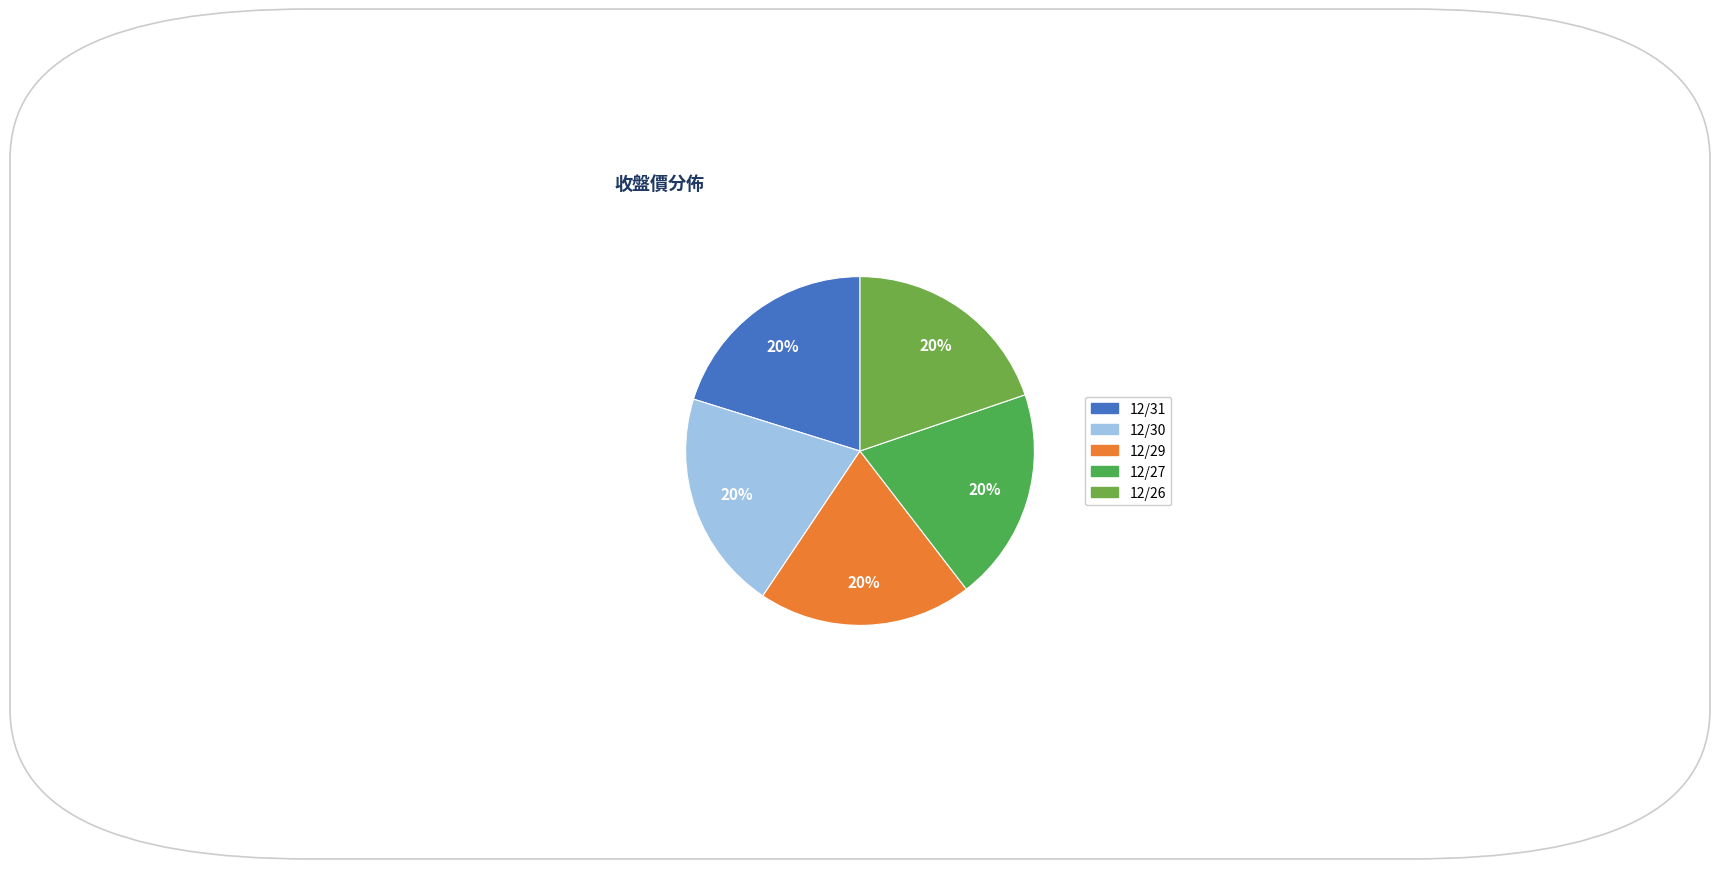

Is there a majority slice in this chart?

No